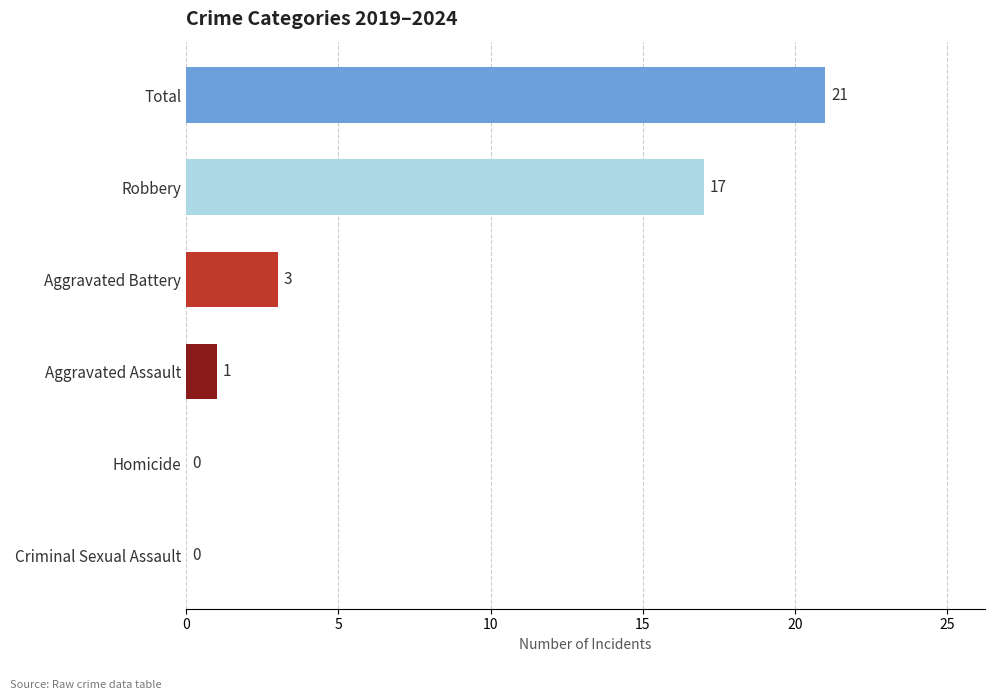

What is the sum of the values at Robbery and Criminal Sexual Assault?

17